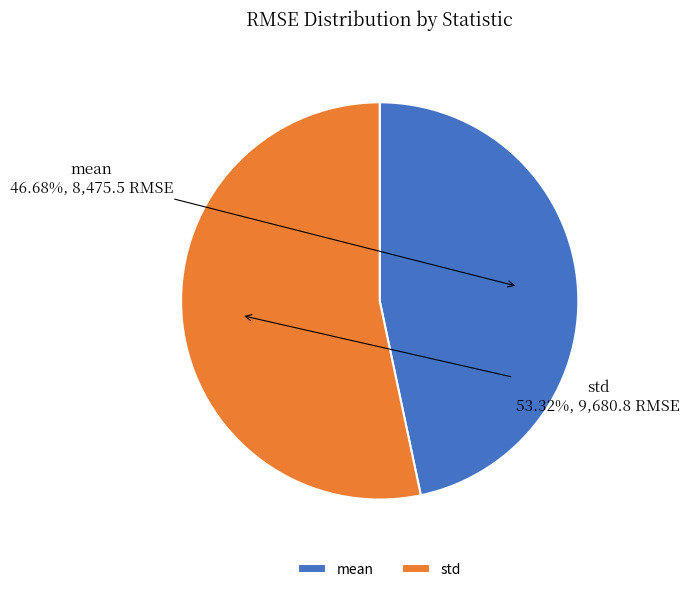

Is it true that mean is 39% of the pie?

False